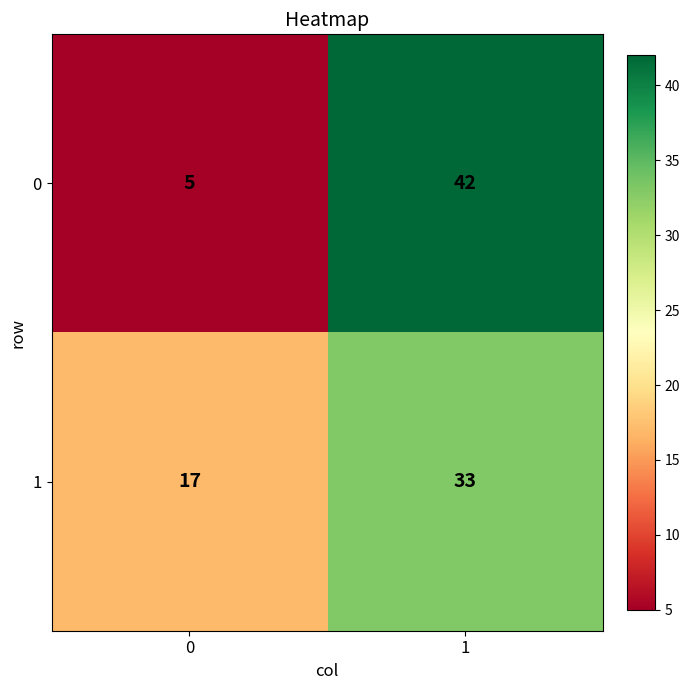

What is the sum of all 1 values?

50